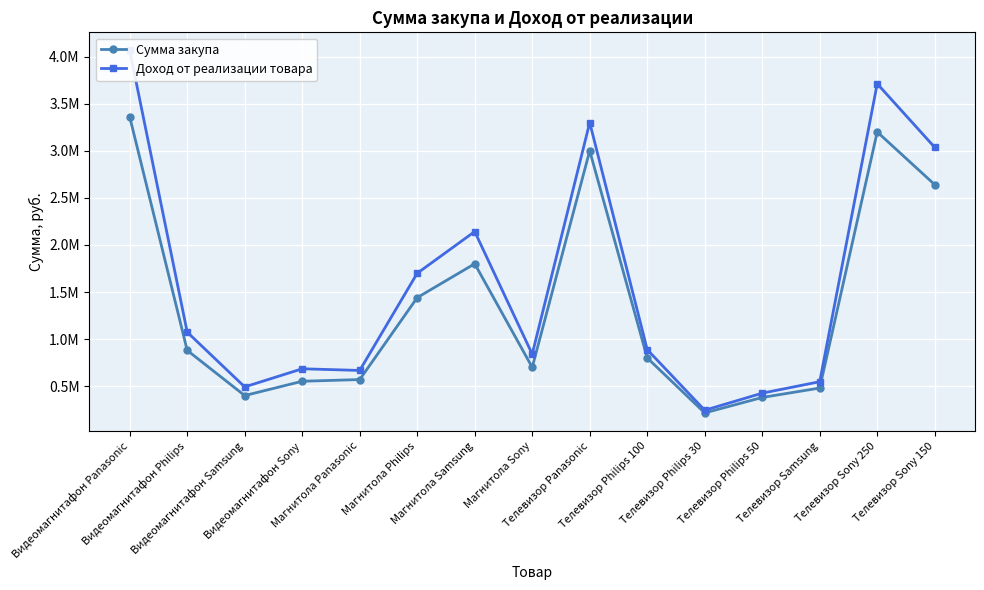

What is the sum of all Сумма закупа values?

20418000